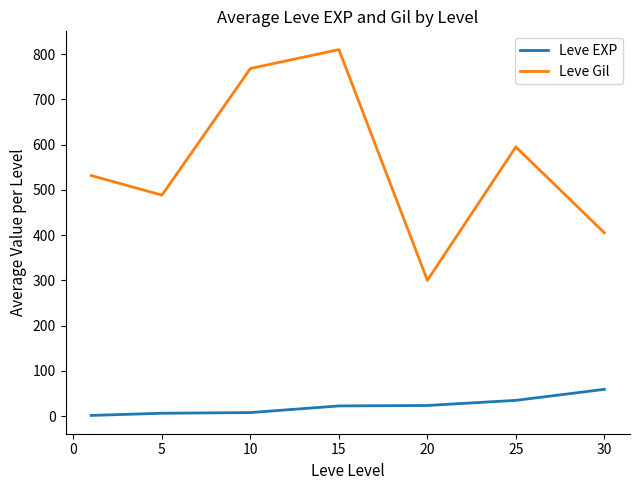

True or false: Leve Gil and Leve EXP intersect in this chart.

False